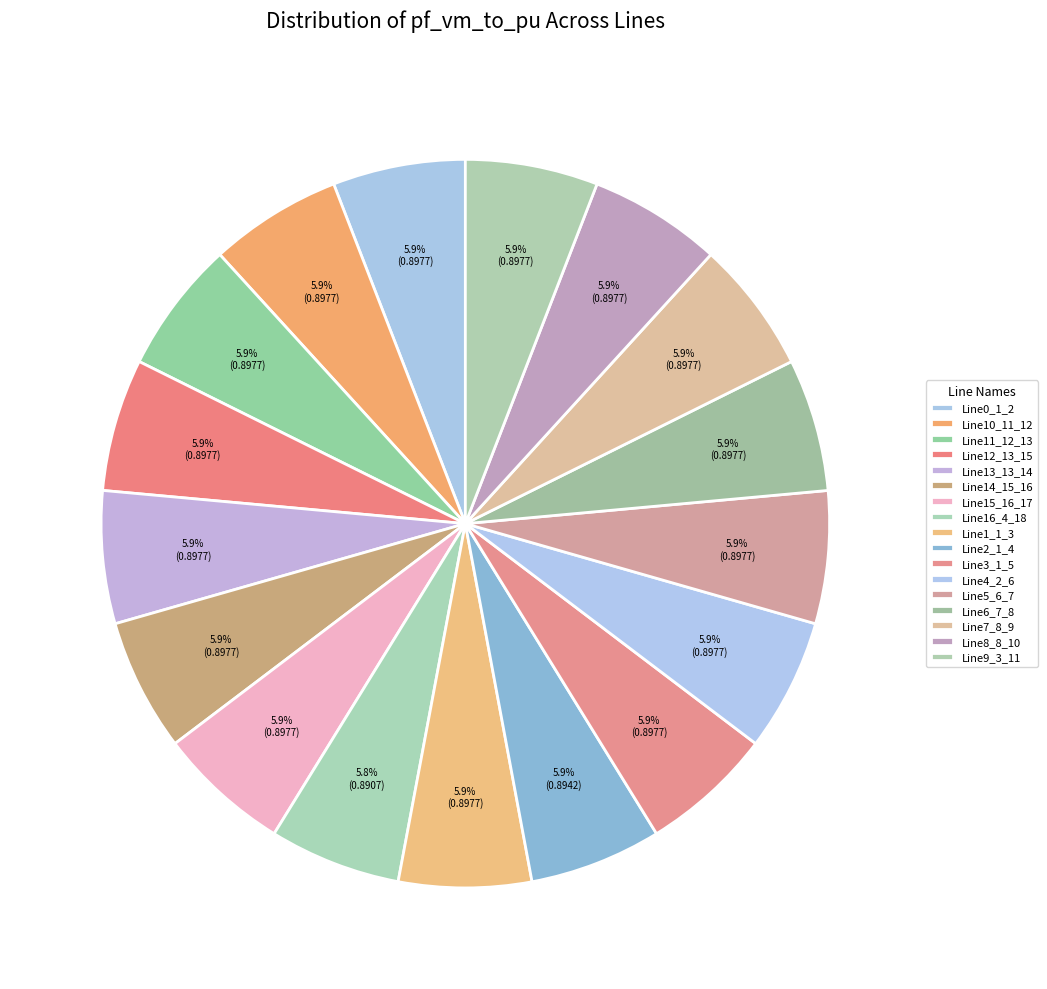

Is Line7_8_9 the majority of the pie?

No